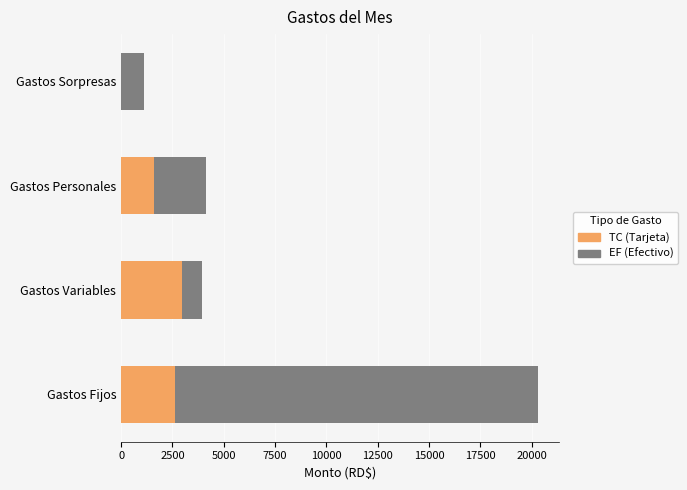

What is the total value across all series at Gastos Variables?

3951.4